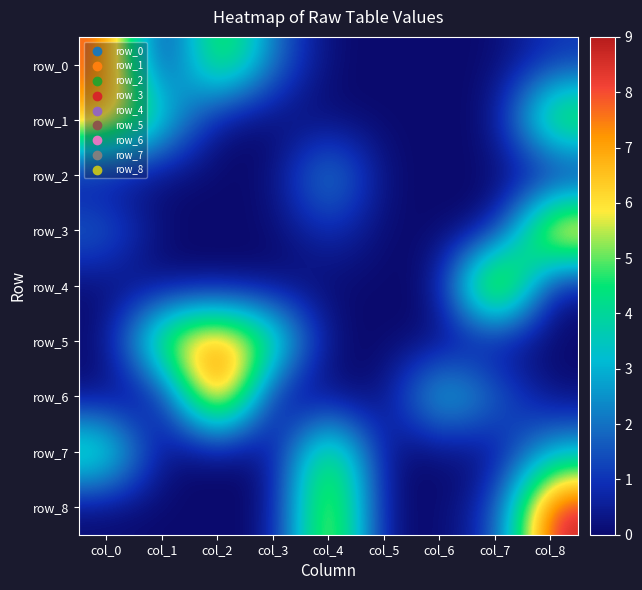

What is the difference between the second highest and second lowest values in the row_3 series?

2